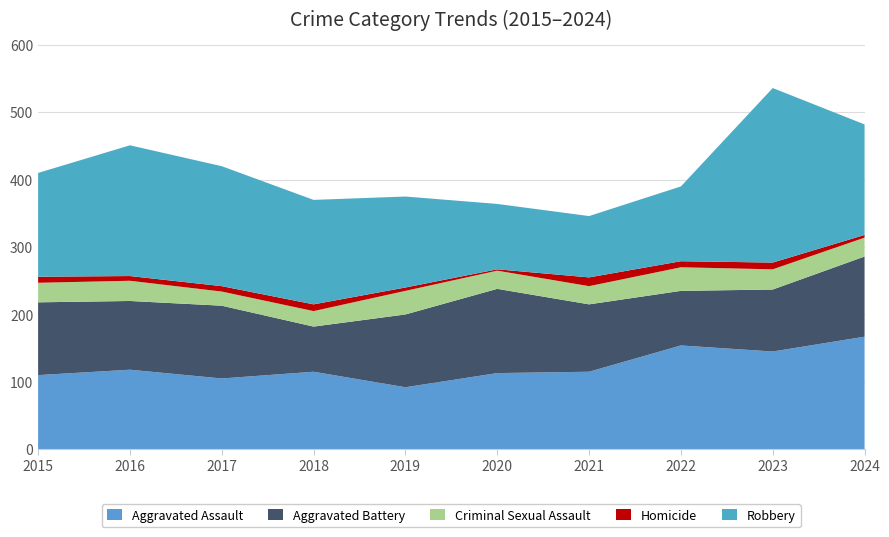

Reading left to right, transcribe all the data shown in this chart.

Aggravated Assault: 2015=110	2016=118	2017=105	2018=115	2019=92	2020=113	2021=115	2022=154	2023=145	2024=167
Aggravated Battery: 2015=108	2016=102	2017=108	2018=67	2019=108	2020=125	2021=100	2022=81	2023=92	2024=119
Criminal Sexual Assault: 2015=29	2016=30	2017=21	2018=23	2019=35	2020=27	2021=27	2022=35	2023=30	2024=28
Homicide: 2015=9	2016=7	2017=8	2018=10	2019=5	2020=2	2021=13	2022=9	2023=10	2024=4
Robbery: 2015=154	2016=194	2017=178	2018=155	2019=135	2020=97	2021=91	2022=111	2023=259	2024=164